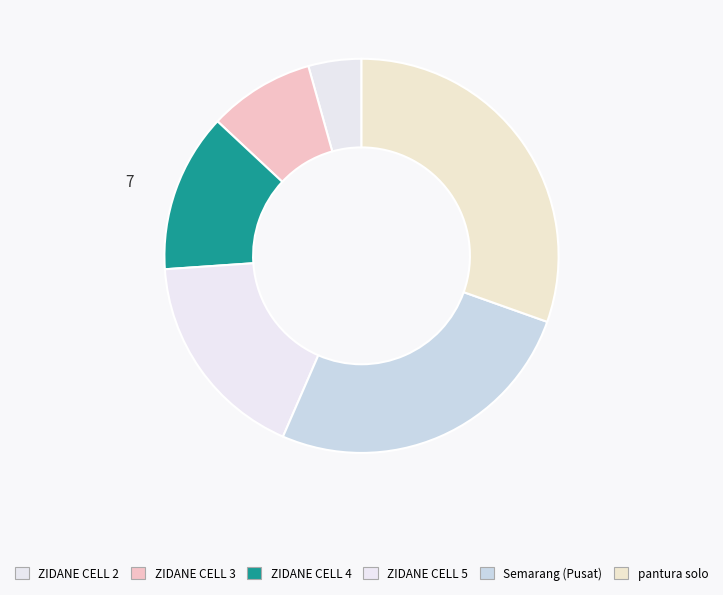

The pantura solo slice represents 18% of the pie. True or false?

False